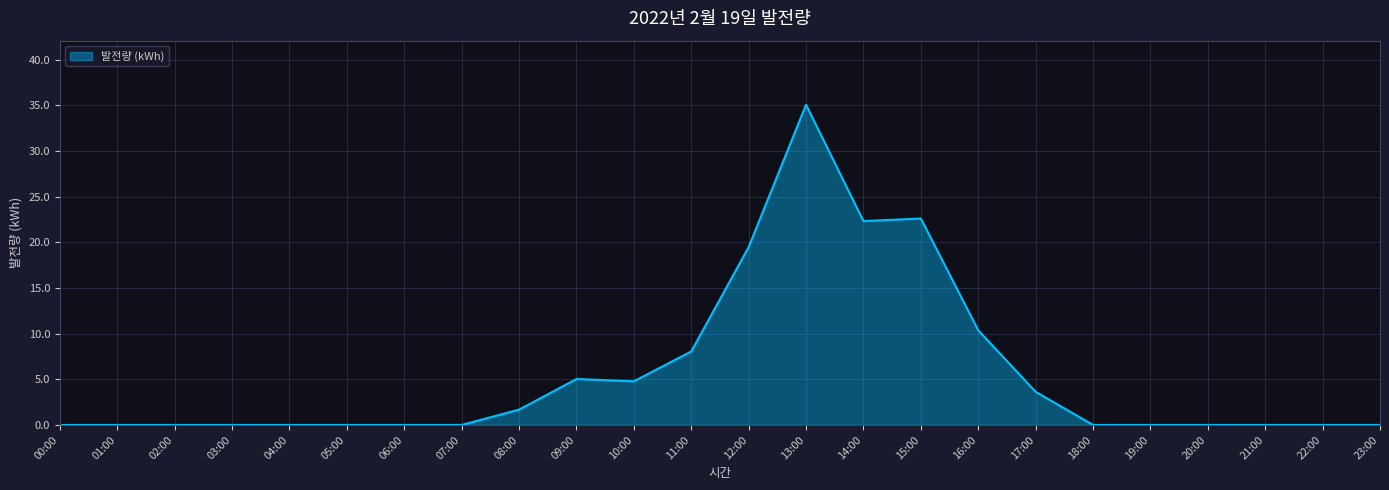

How many lines are shown in the chart?

1